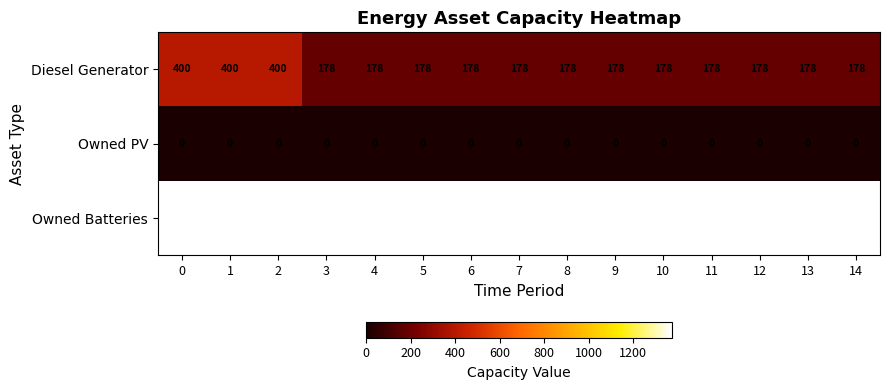

What is the maximum value for Diesel Generator?

400